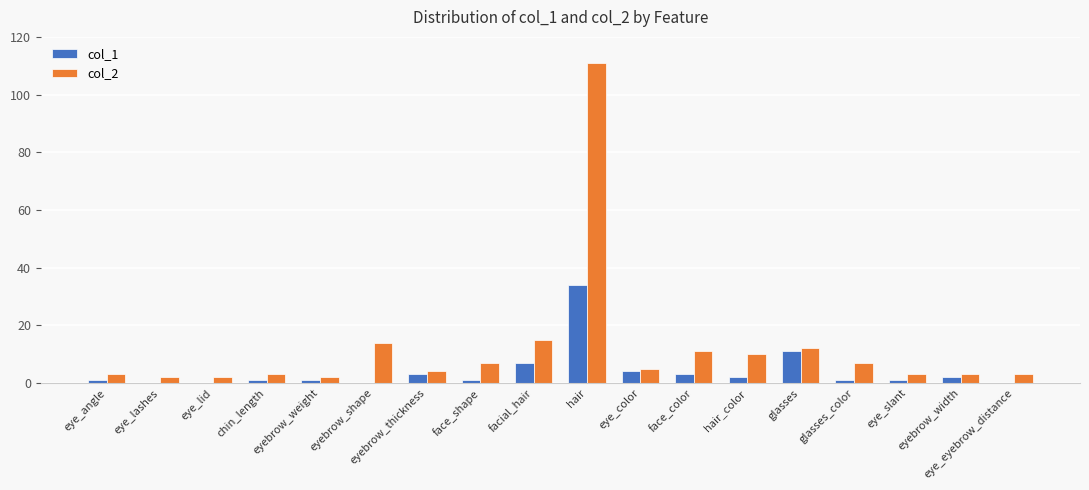

At which label is col_2 closest to 56?

facial_hair